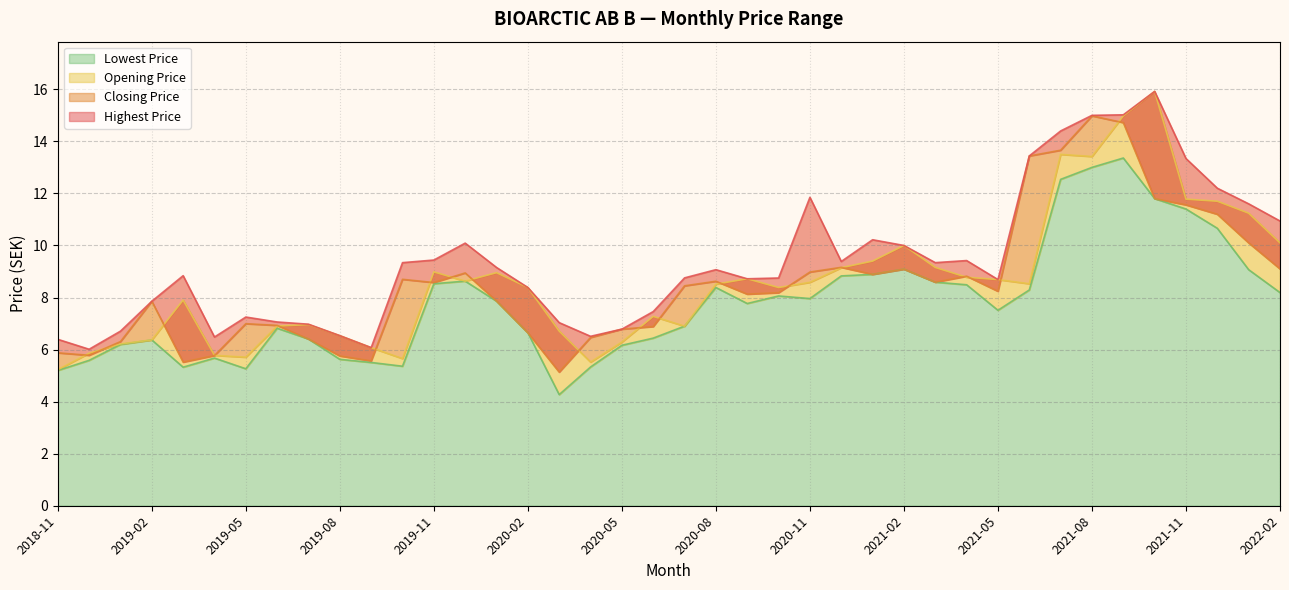

The Lowest Price series shows 4.1 at 2020-09. True or false?

False